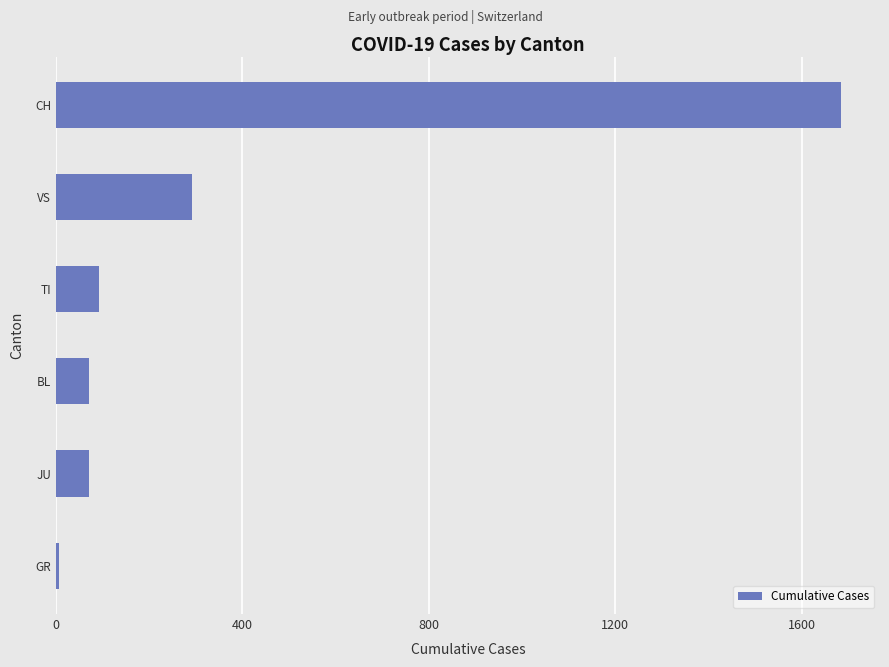

What is the maximum value shown in the chart?

1684